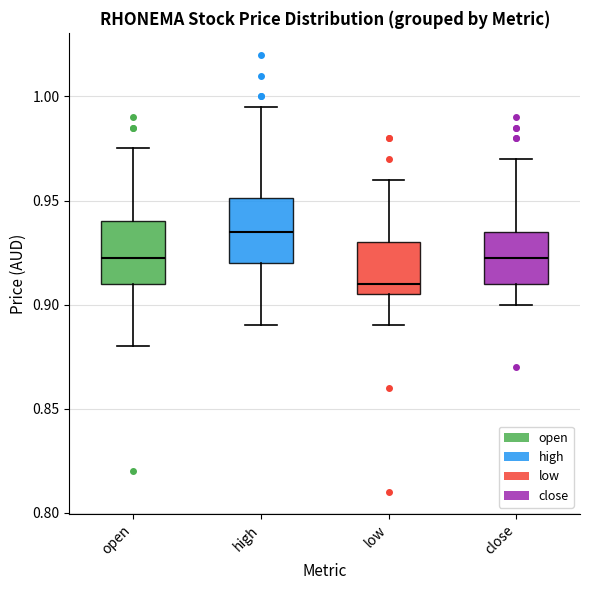

Which box's median line is the highest?

high